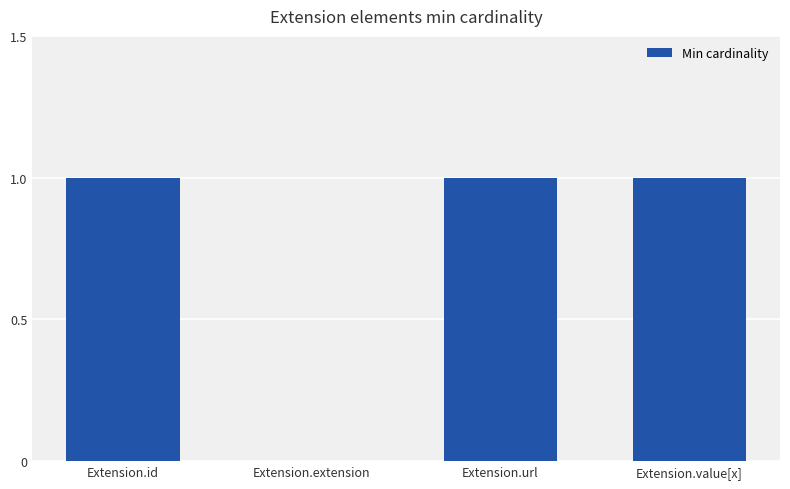

How many values are above zero?

3